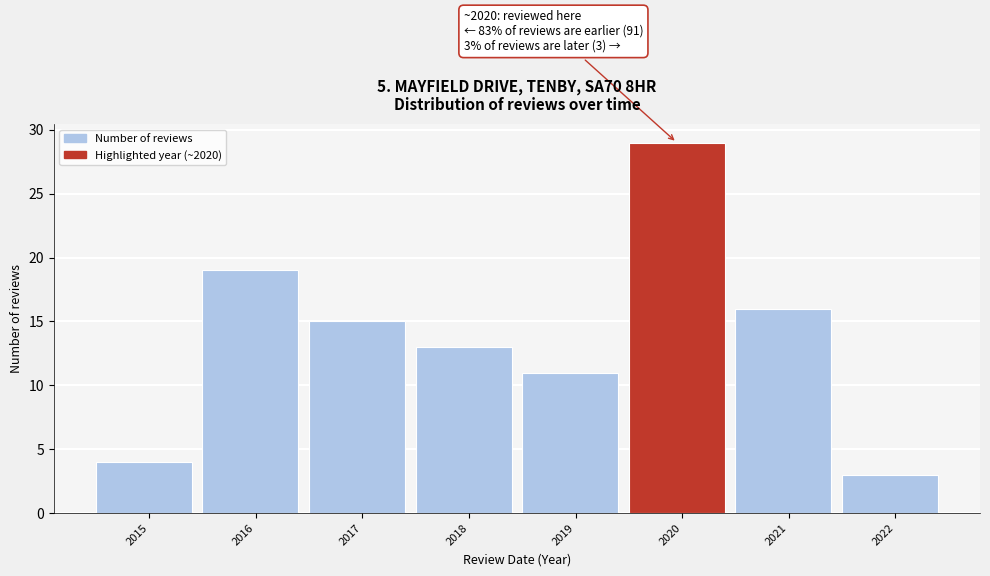

Reading left to right, list all the values displayed in this chart.

2015=4	2016=19	2017=15	2018=13	2019=11	2020=29	2021=16	2022=3